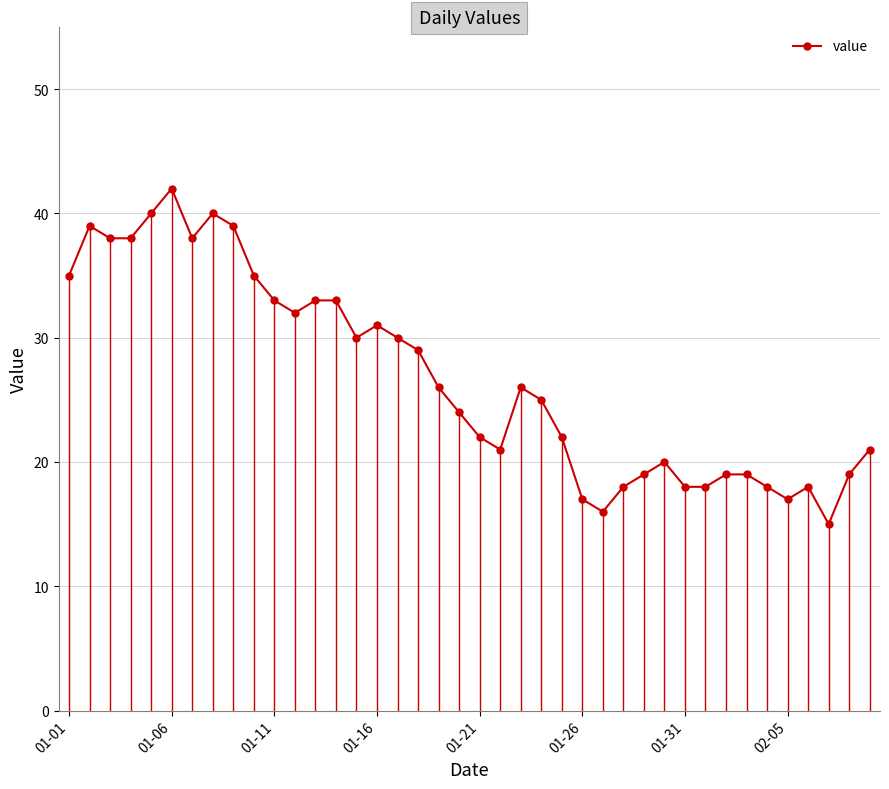

How many distinct data groups are displayed?

1